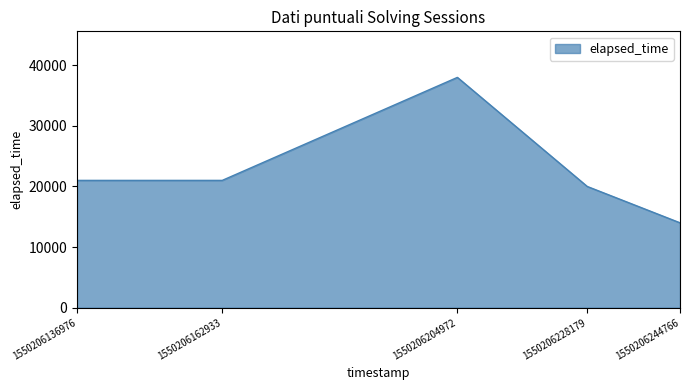

What is the difference between the second highest and second lowest values?

1000